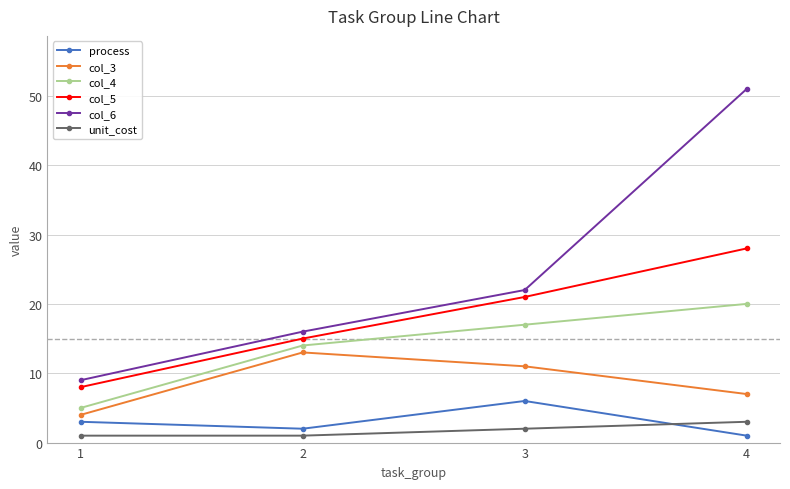

What is the value of the col_3 point at the 4th from the left?

7